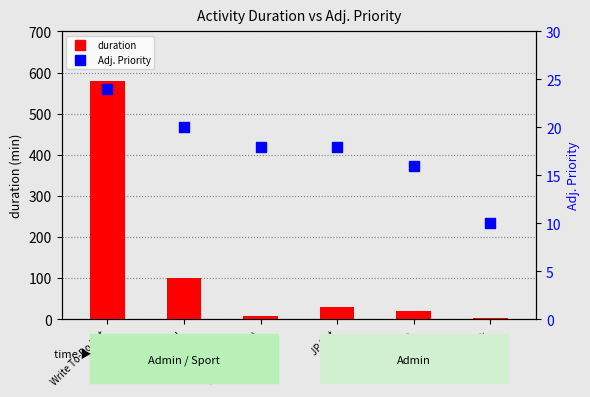

At which category is the sum across all series the highest?

Write To-Do List